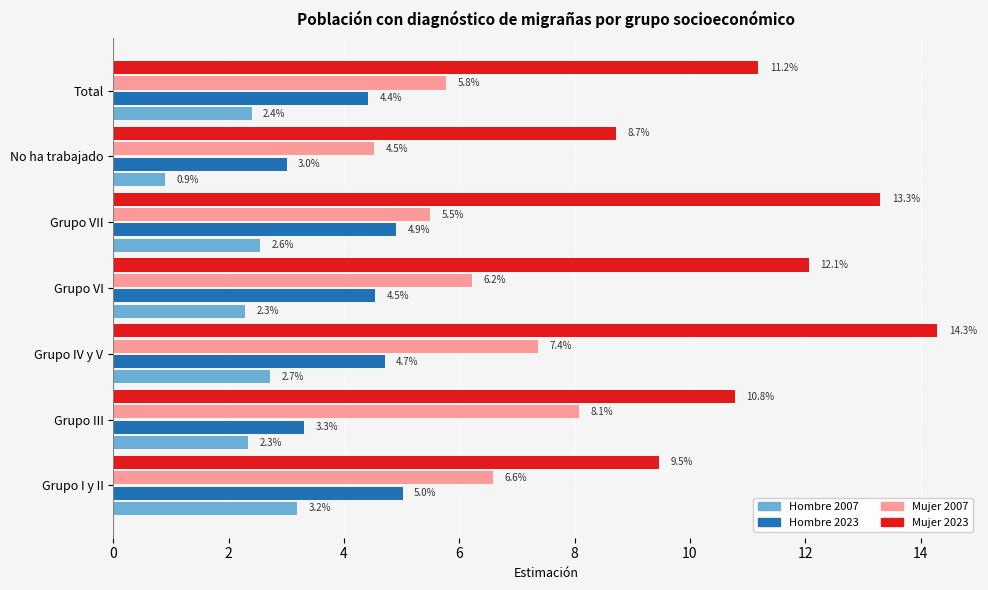

At how many categories does at least one series exceed 1?

7